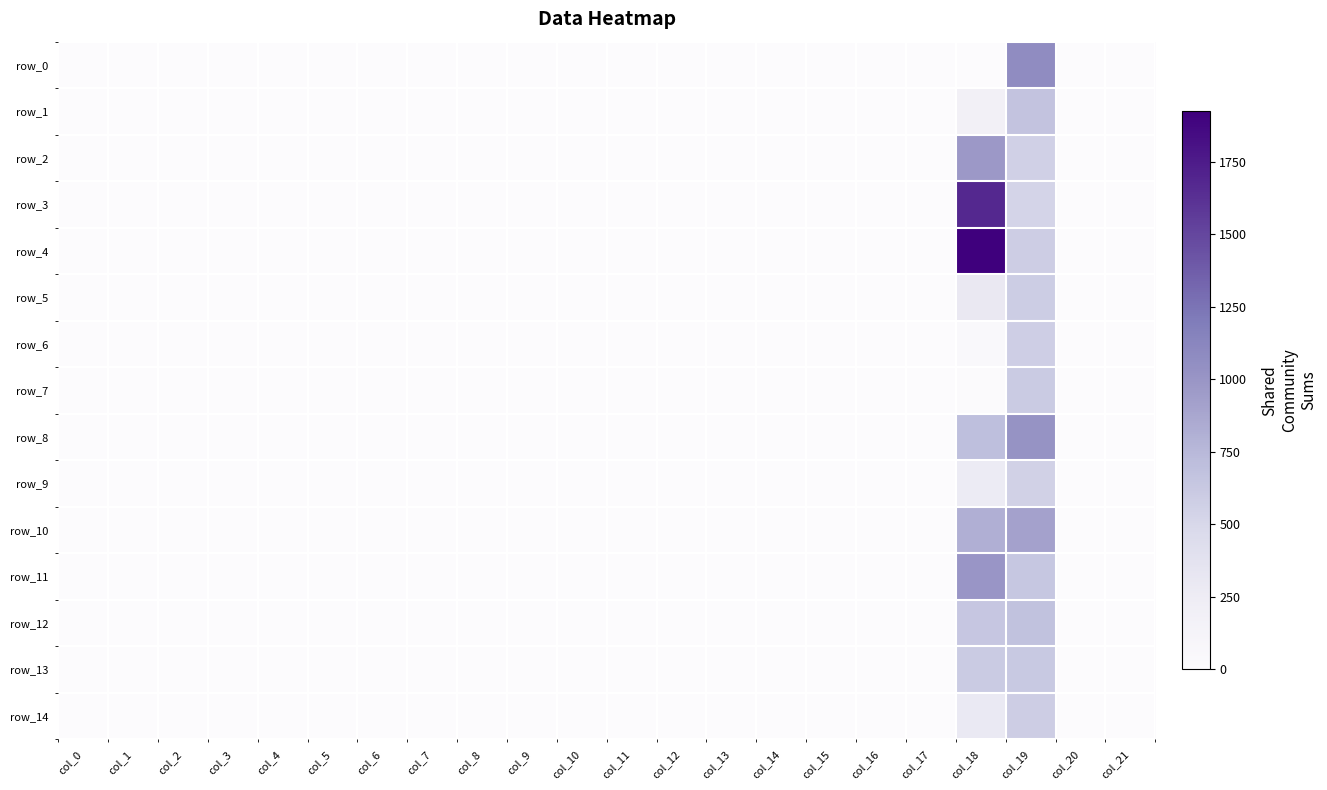

Which category has the lowest value in the row_14 series?

col_11